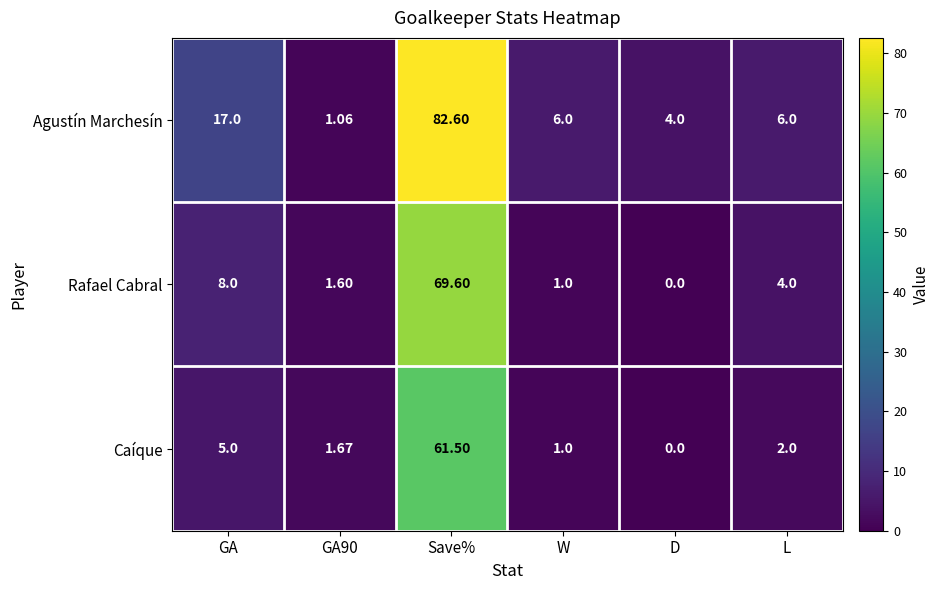

Where does the Agustín Marchesín series first go above 6?

GA